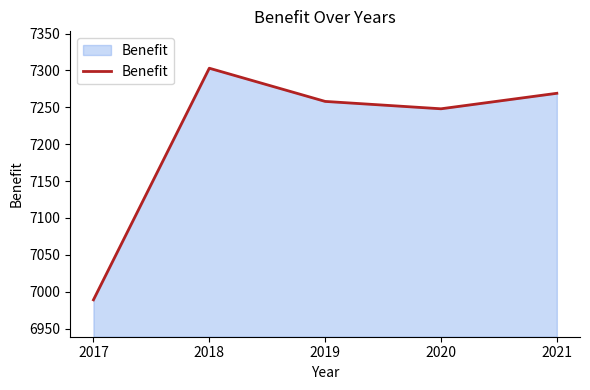

The chart shows a value of 9631 at 2018. True or false?

False